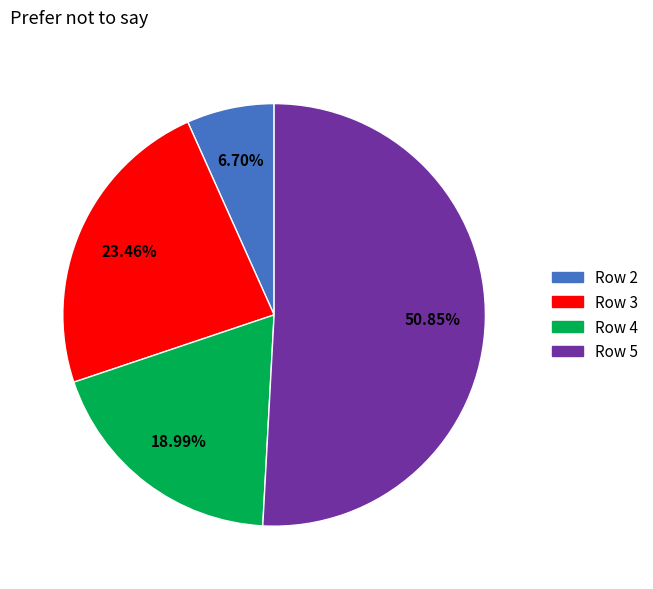

Rank the categories by value from highest to lowest.

Row 5, Row 3, Row 4, Row 2